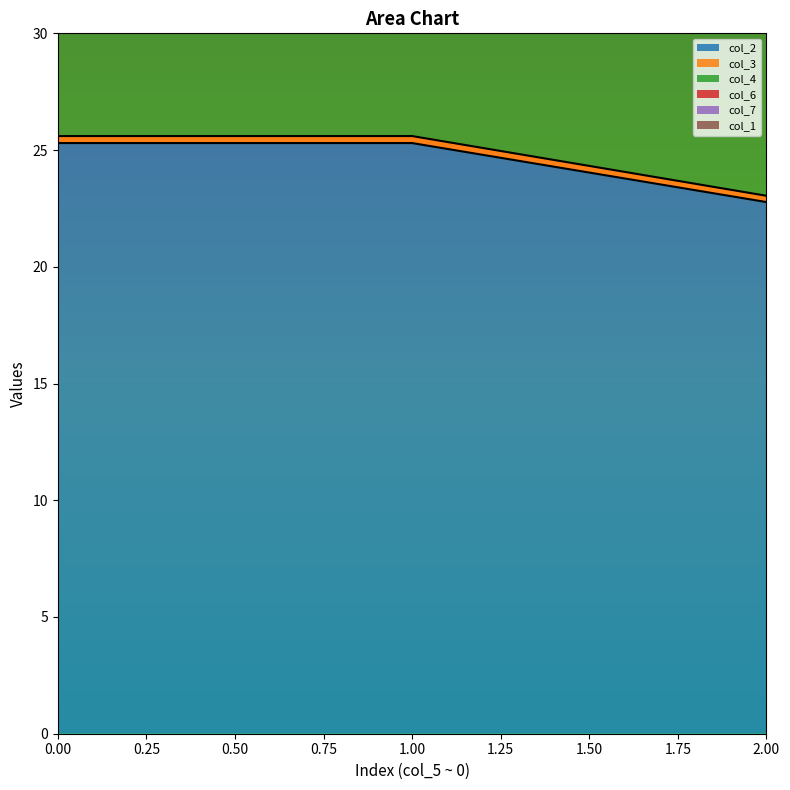

What is the value of the col_7 point at the 2nd from the left?

50.9